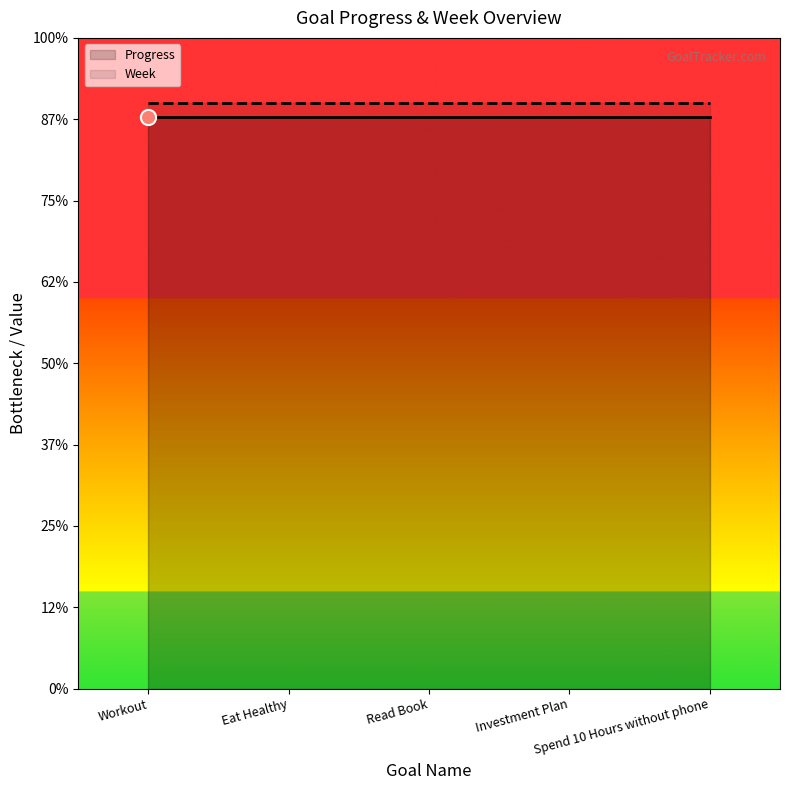

Is the value of Week at Read Book greater than the value of Progress at Eat Healthy?

Yes